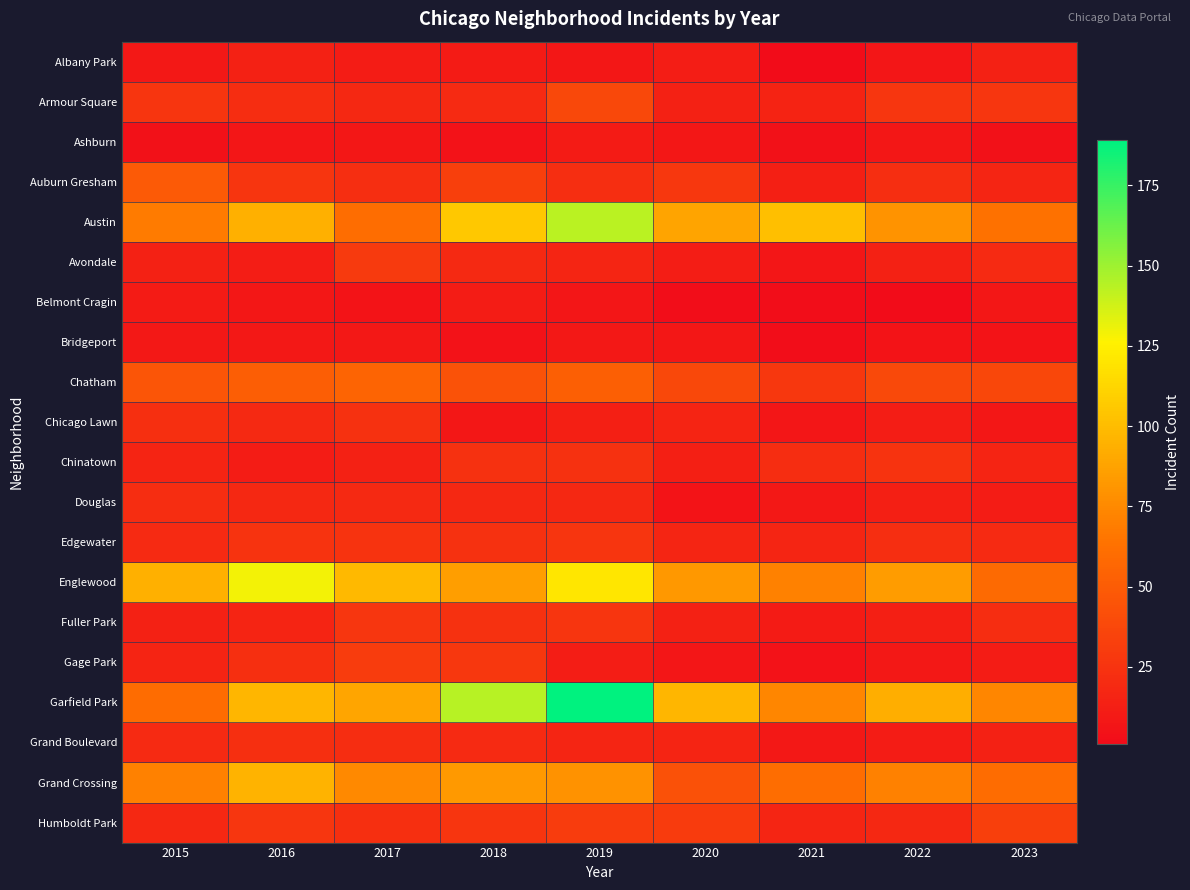

Which has a higher value, 2018 or 2016?

2016